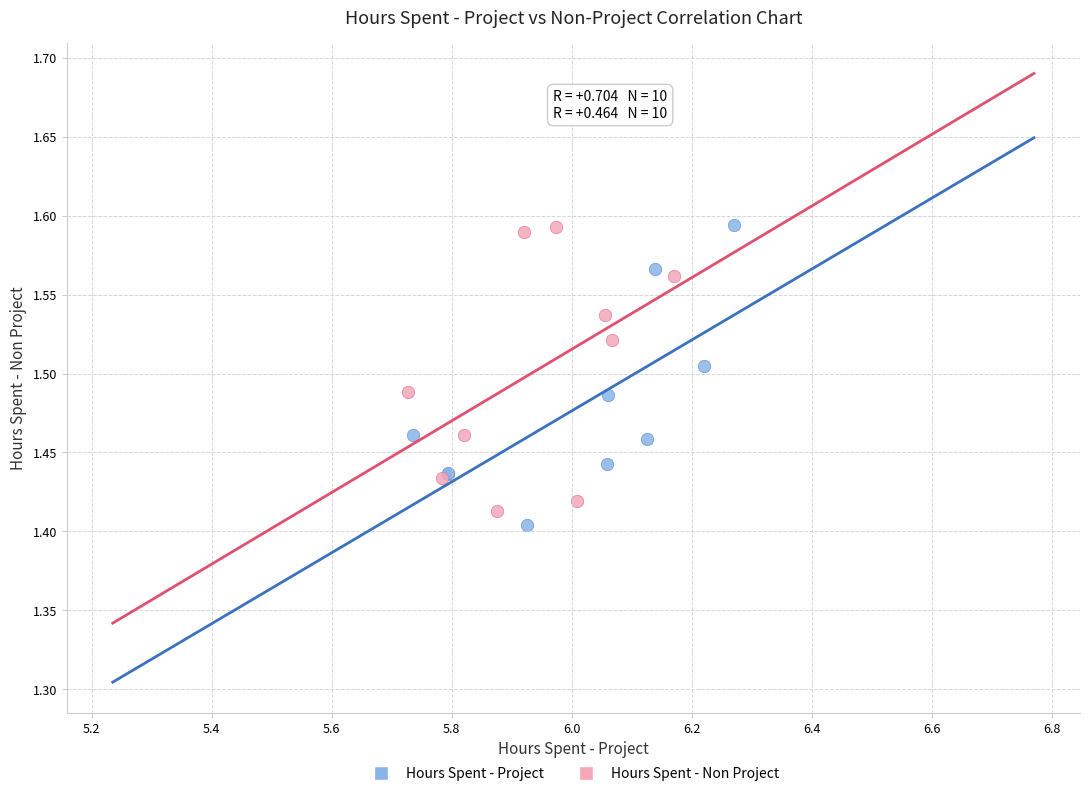

Which series has the largest Y range (max minus min)?

Hours Spent - Project